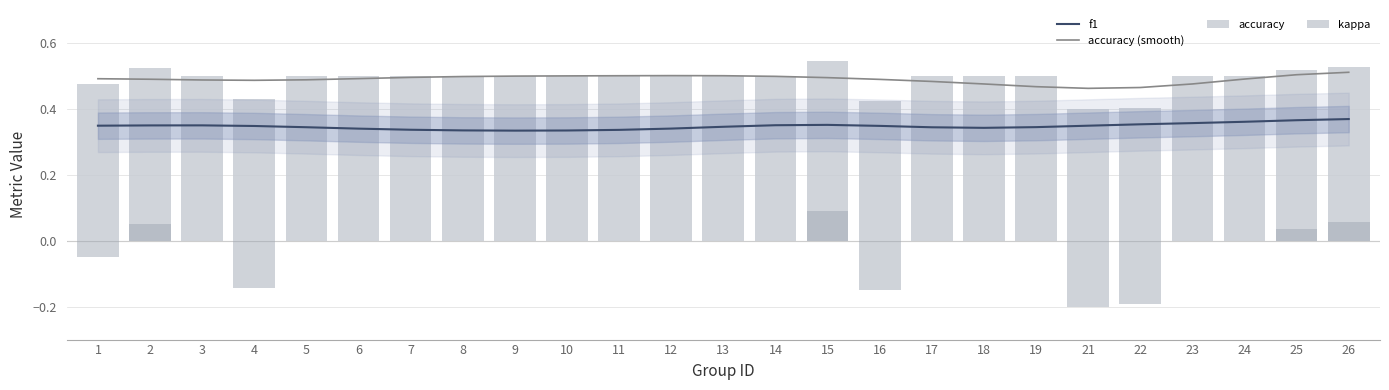

Rank the series at 9 from highest to lowest value.

accuracy, accuracy (smooth), f1, kappa